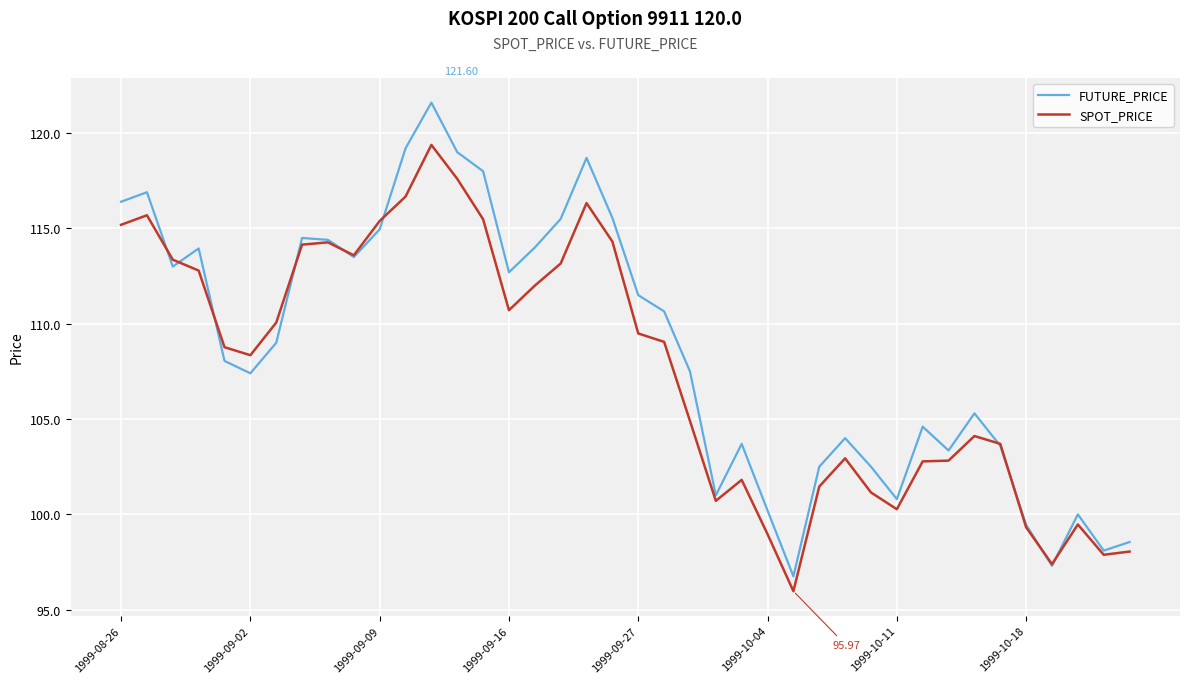

List the series in order of their peak value, lowest first.

SPOT_PRICE, FUTURE_PRICE